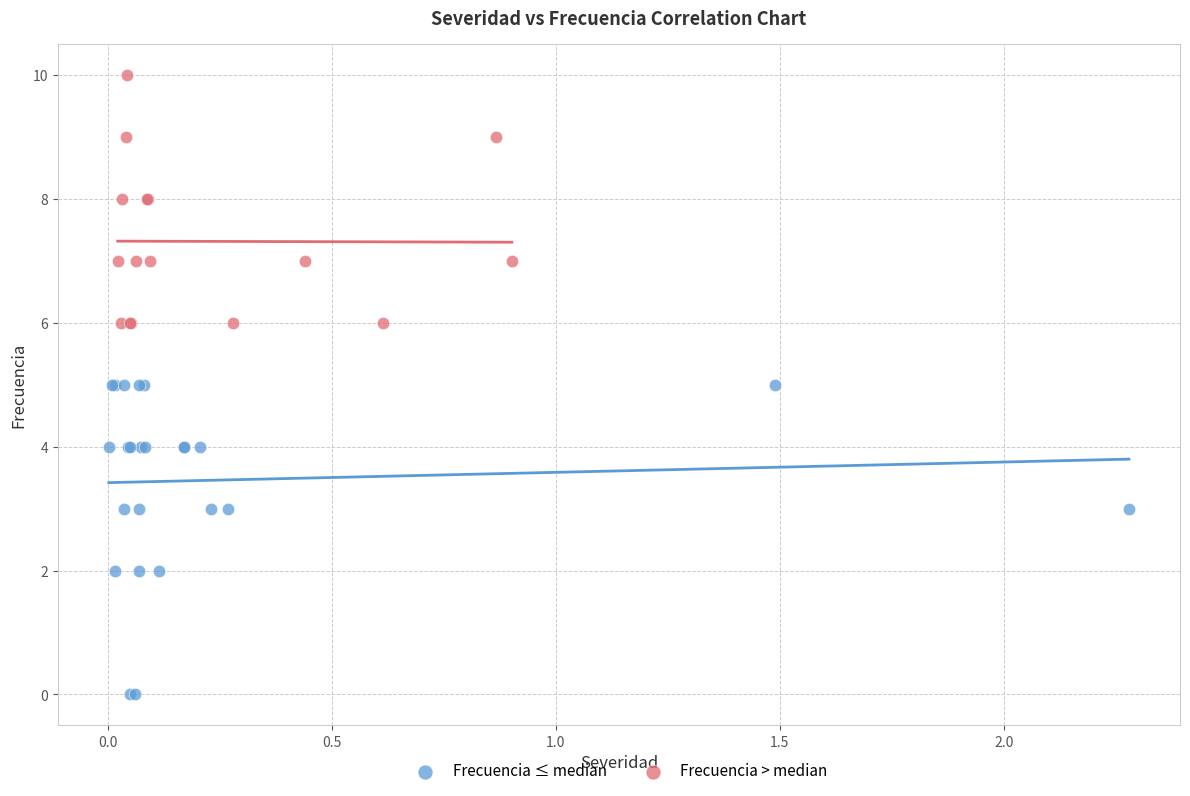

What are all the series names shown in the legend?

Frecuencia ≤ median, Frecuencia > median